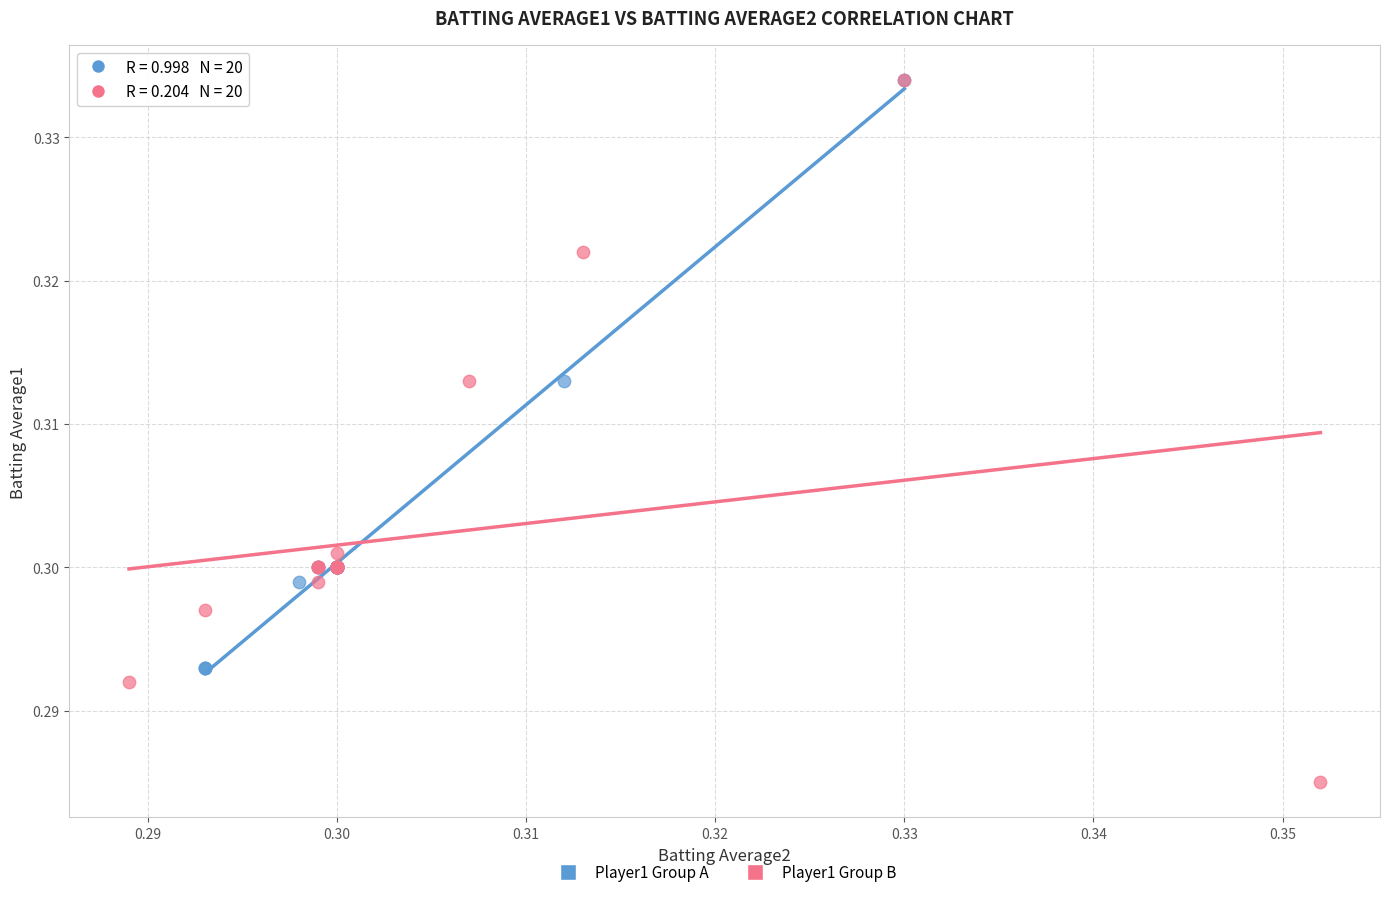

Which series has the widest spread of Y values?

Player1 Group B